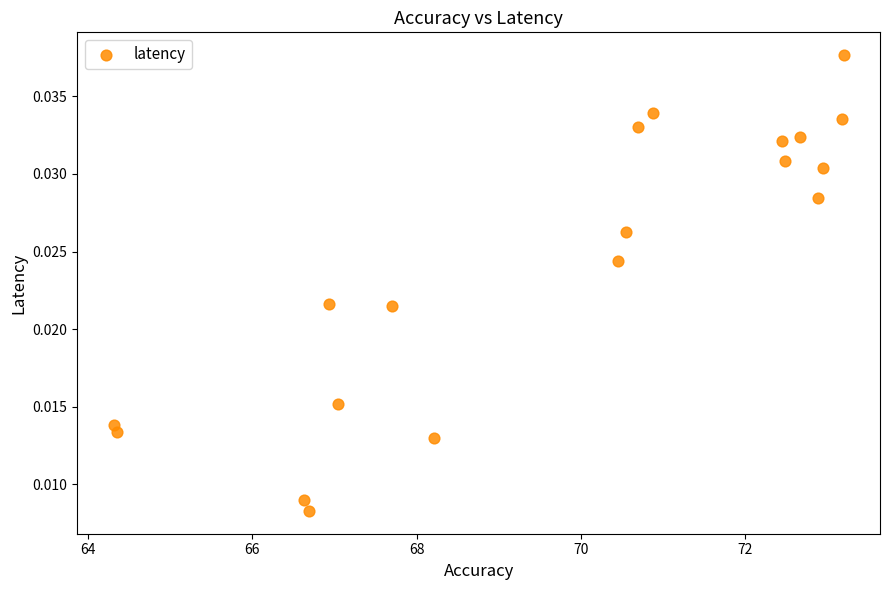

What is the range of X values (max minus min)?

8.9